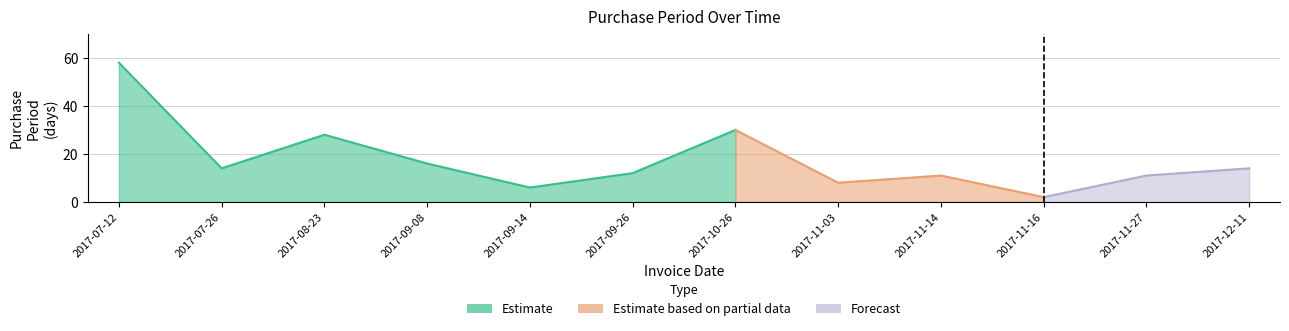

Reading left to right, transcribe all the data shown in this chart.

58	14	28	16	6	12	30	8	11	2	11	14